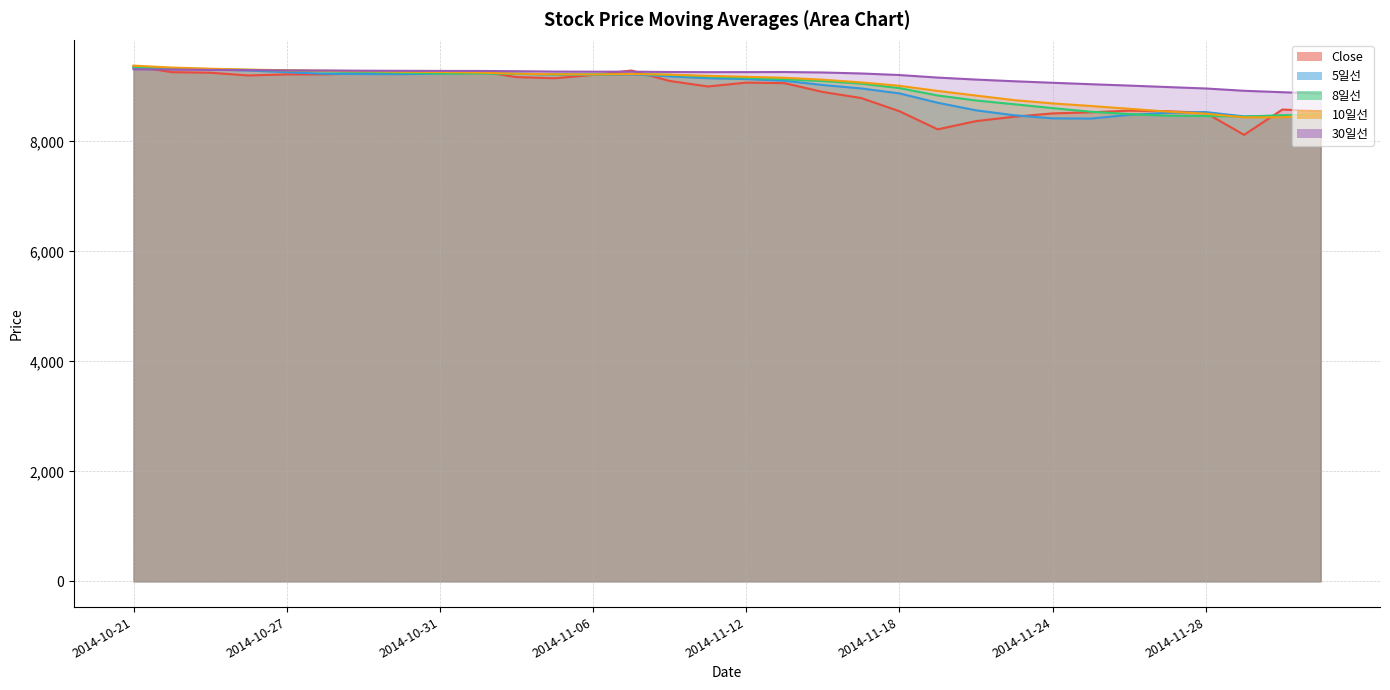

What is the spread (max minus min) of values at 2014-11-06?

58.7